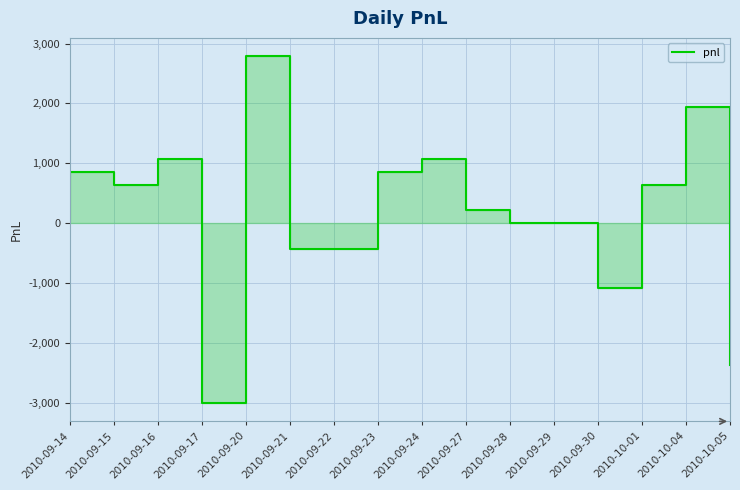

How many positive values are there?

9